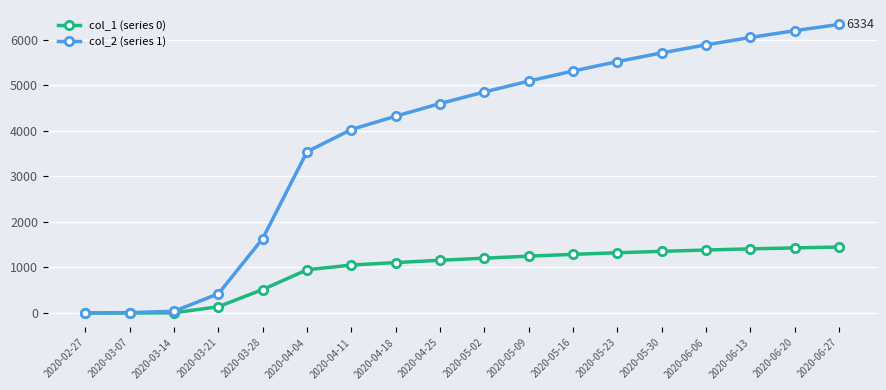

What is the greatest value displayed?

6334